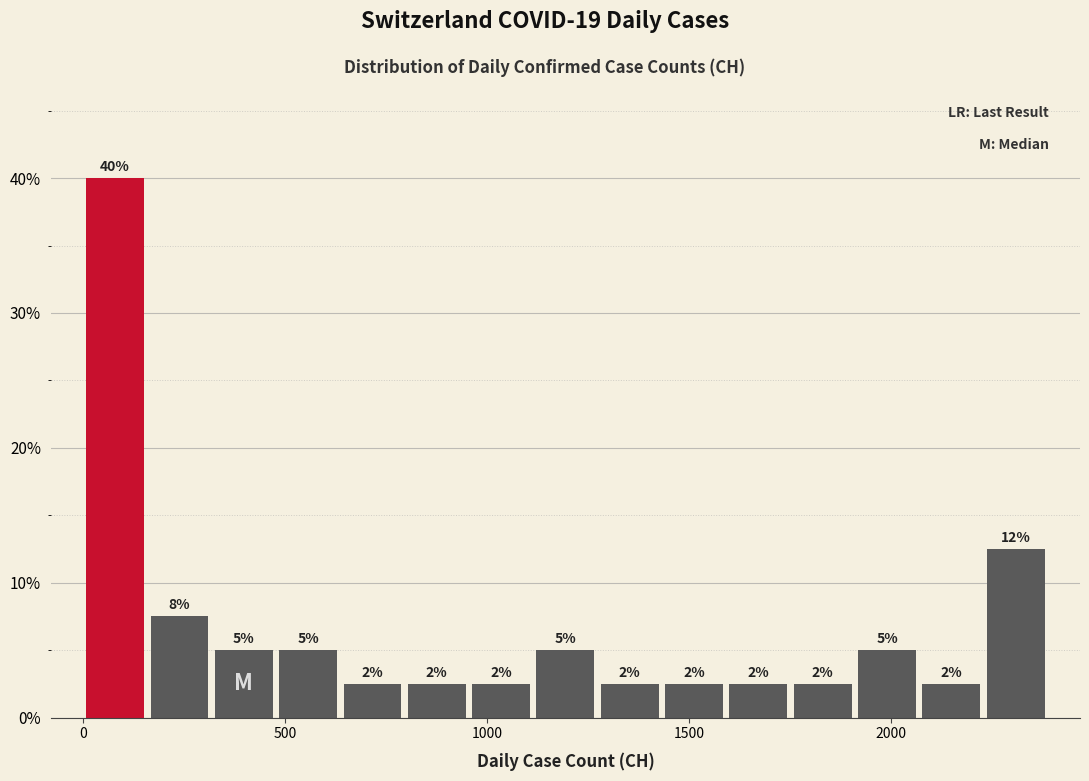

Around what value on the x-axis is the tallest bar? Give the approximate position of its centre, as read against the axis.

100